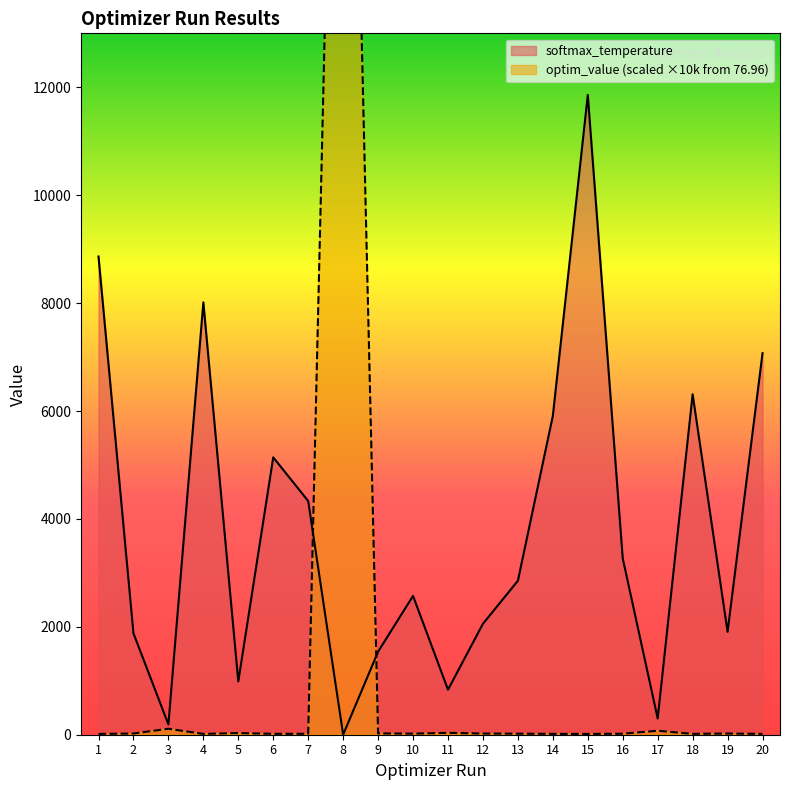

Which category has the highest value across all series?

8